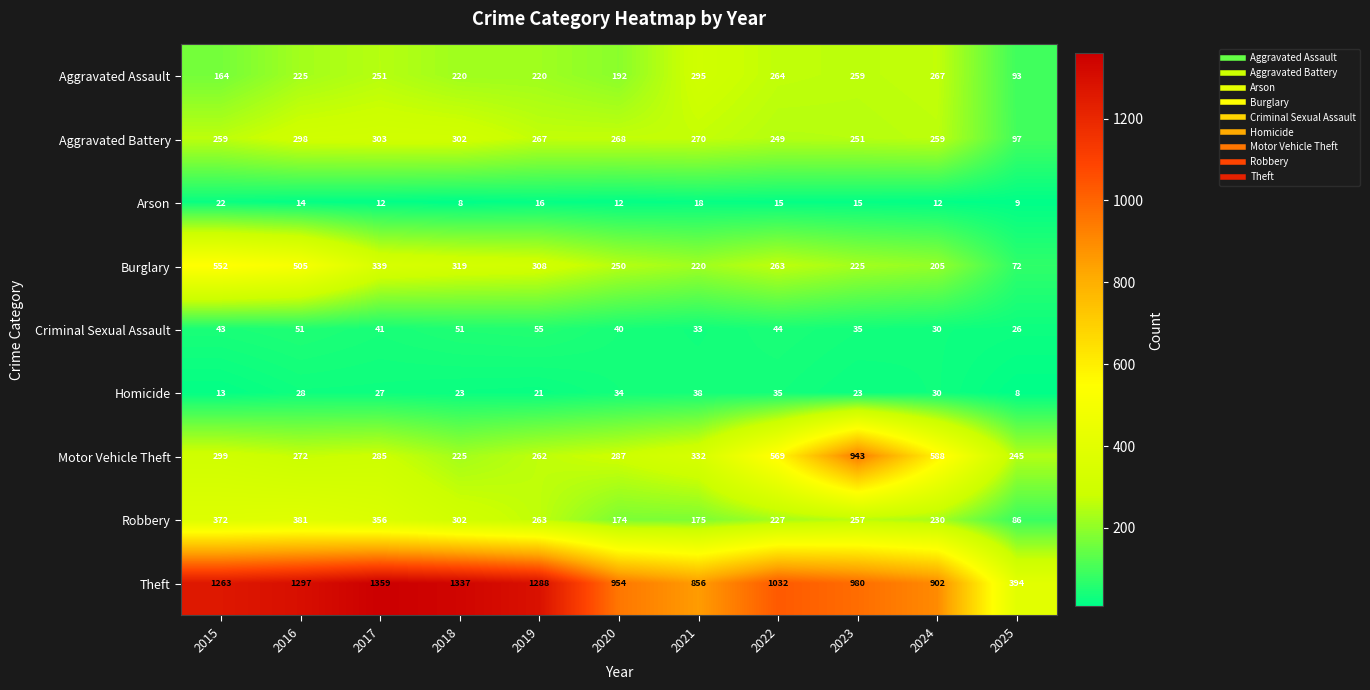

How many distinct data groups are displayed?

9